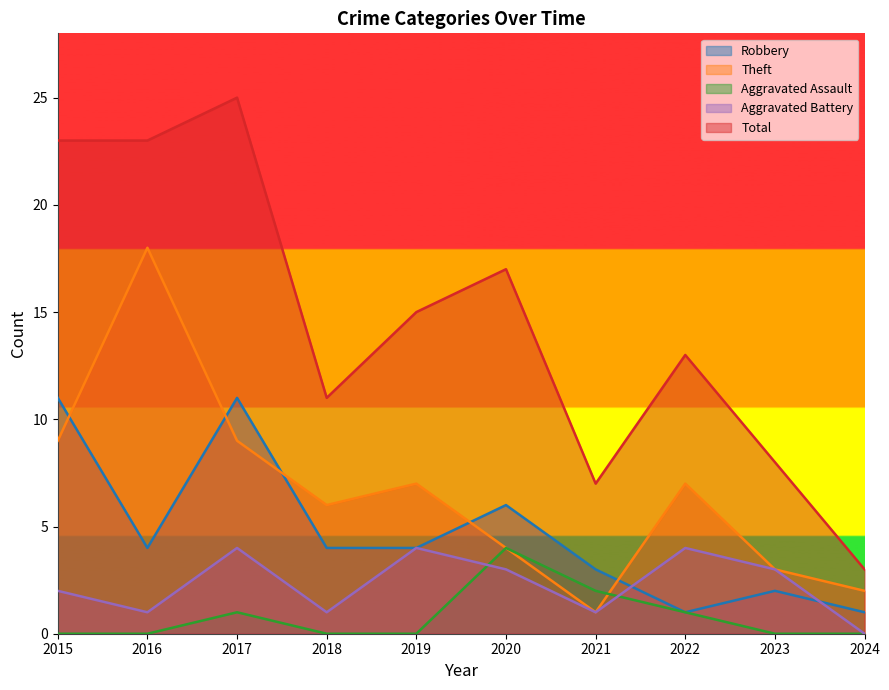

Reading left to right, extract all data points from this chart.

Robbery: 11	4	11	4	4	6	3	1	2	1
Theft: 9	18	9	6	7	4	1	7	3	2
Aggravated Assault: 0	0	1	0	0	4	2	1	0	0
Aggravated Battery: 2	1	4	1	4	3	1	4	3	0
Total: 23	23	25	11	15	17	7	13	8	3